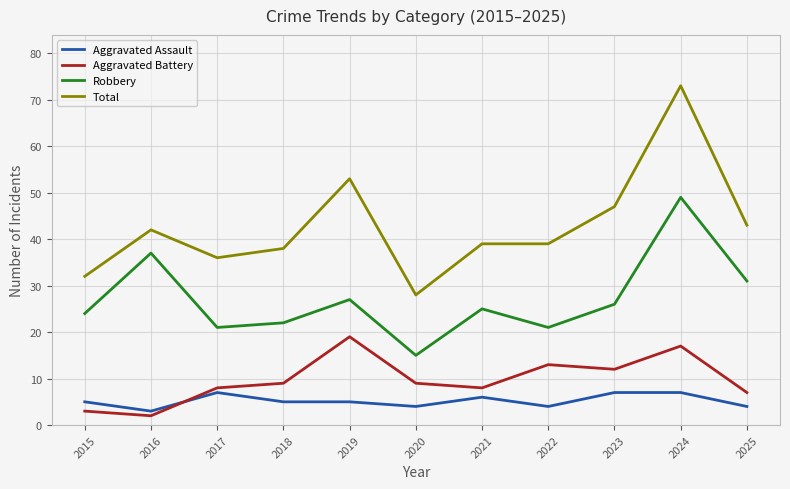

Is it true that Aggravated Assault equals 1 at 2021?

False